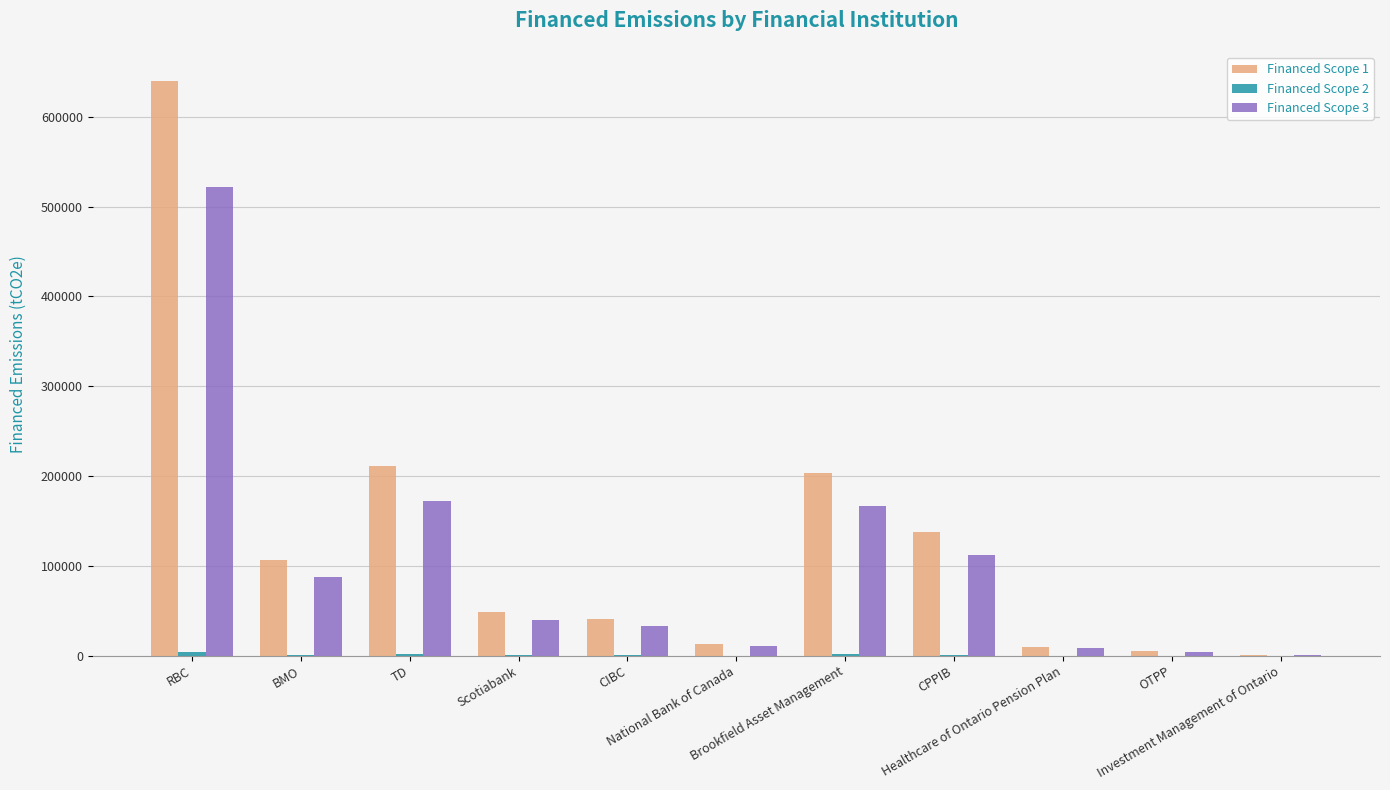

What is the maximum value for Financed Scope 1?

640098.5